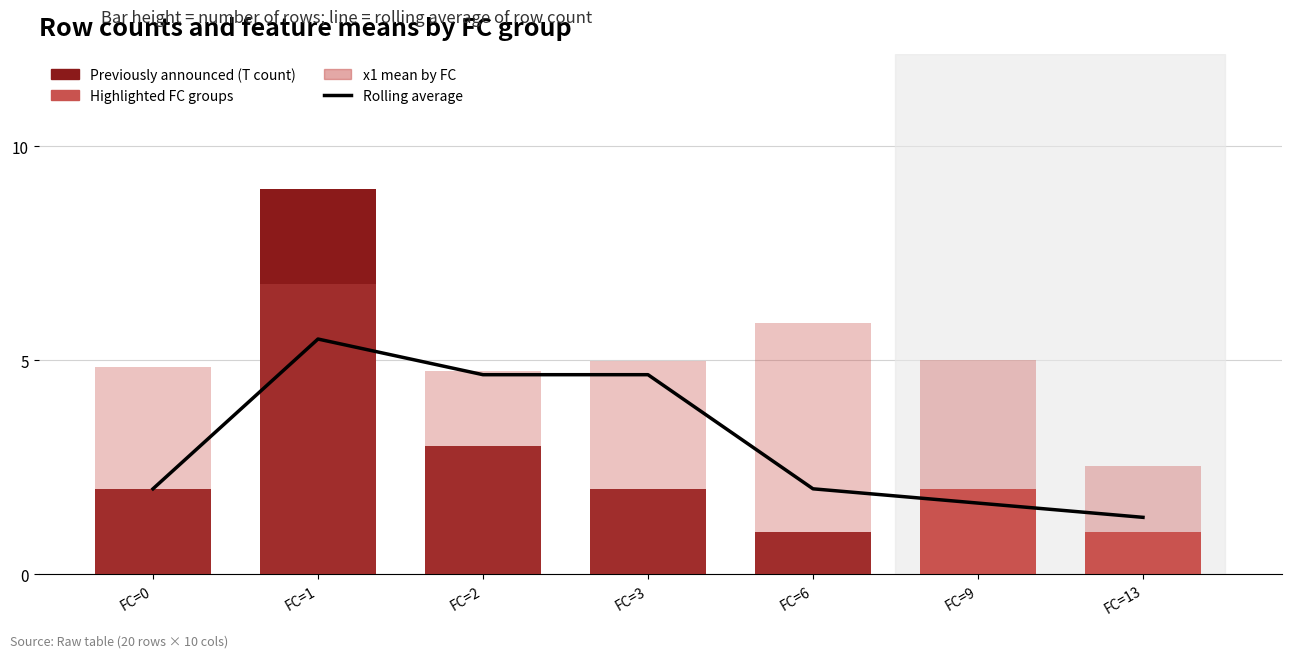

Reading right to left, transcribe all the data shown in this chart.

Rolling average: FC=13=1.3	FC=9=1.7	FC=6=2.0	FC=3=4.7	FC=2=4.7	FC=1=5.5	FC=0=2.0
Previously announced (T count): FC=13=1.0	FC=9=2.0	FC=6=1.0	FC=3=2.0	FC=2=3.0	FC=1=9.0	FC=0=2.0
x1 mean by FC: FC=13=2.5	FC=9=5.0	FC=6=5.9	FC=3=5.0	FC=2=4.8	FC=1=6.8	FC=0=4.8